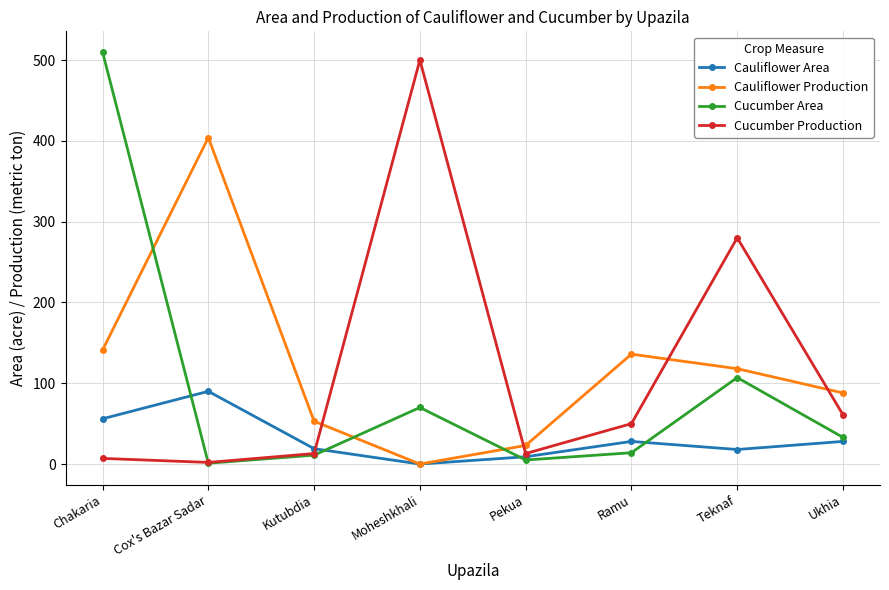

What is the difference between the highest and lowest values at Teknaf?

262